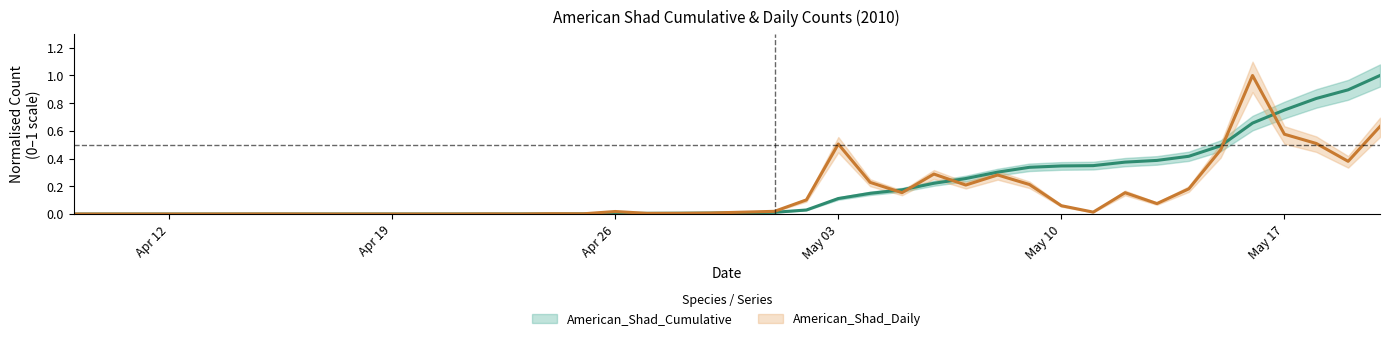

What is the label of the 3rd point from the right?

2010-05-18